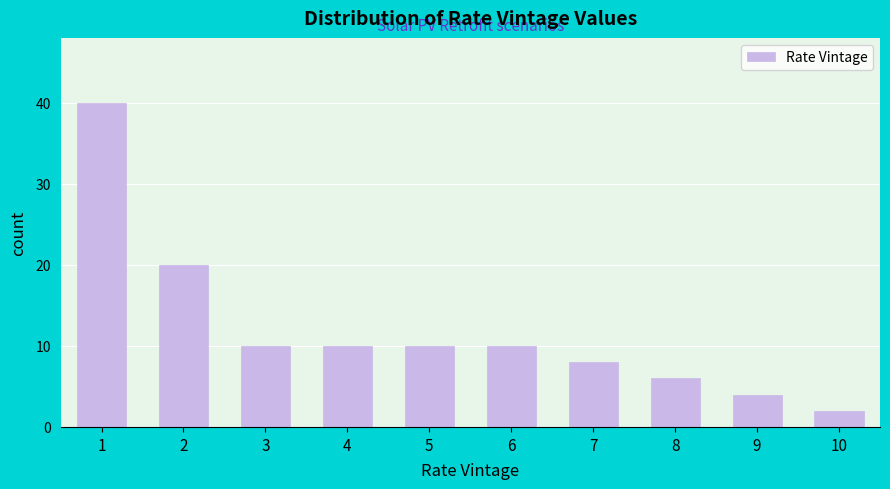

Reading right to left, list all the values displayed in this chart.

2	4	6	8	10	10	10	10	20	40